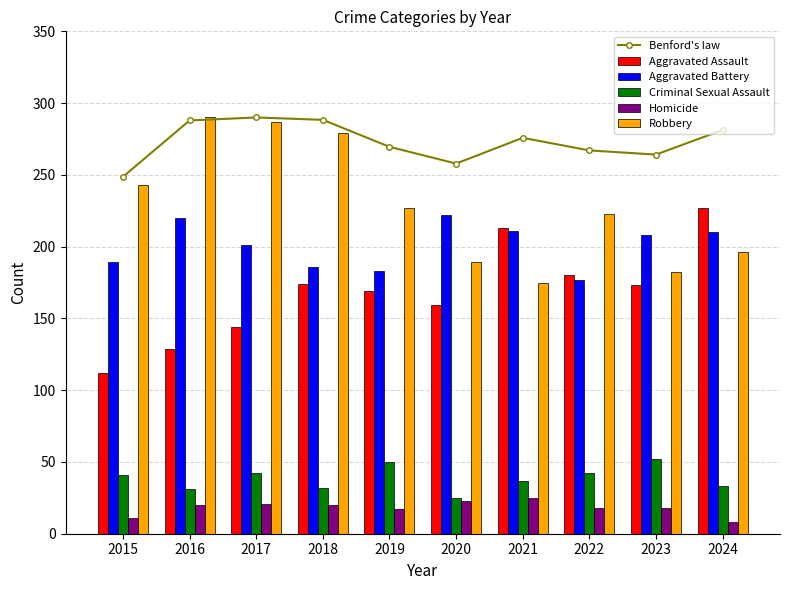

What is the difference between the Aggravated Assault values at 2016 and 2015?

17